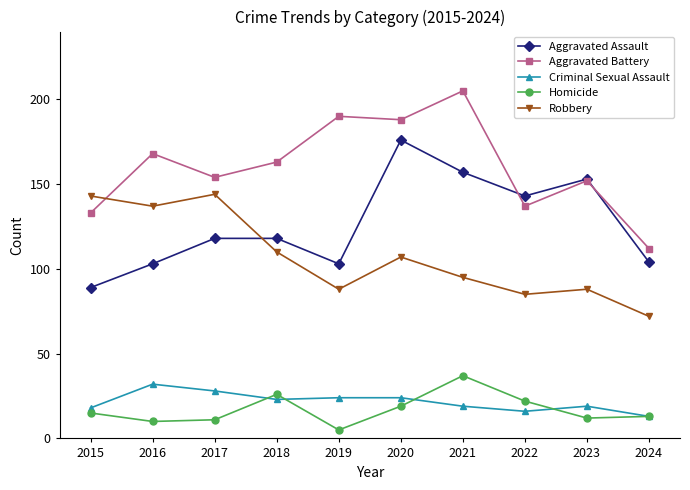

At which label does Criminal Sexual Assault reach its peak?

2016